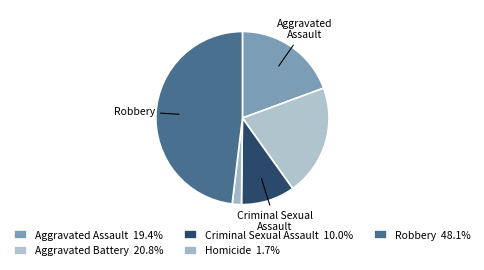

Rank the categories by value from lowest to highest.

Homicide, Criminal Sexual Assault, Aggravated Assault, Aggravated Battery, Robbery